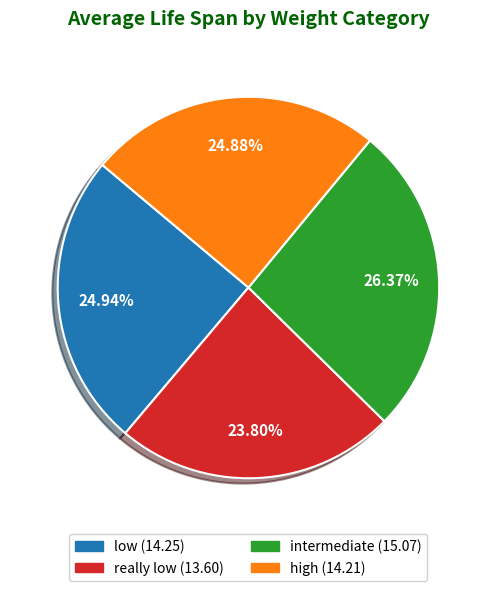

What percentage do really low and low together represent?

48.7%